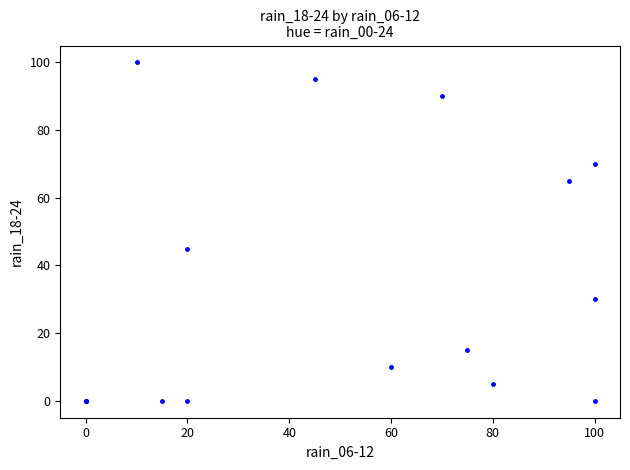

What Y value in the scatter plot is closest to 50?

45